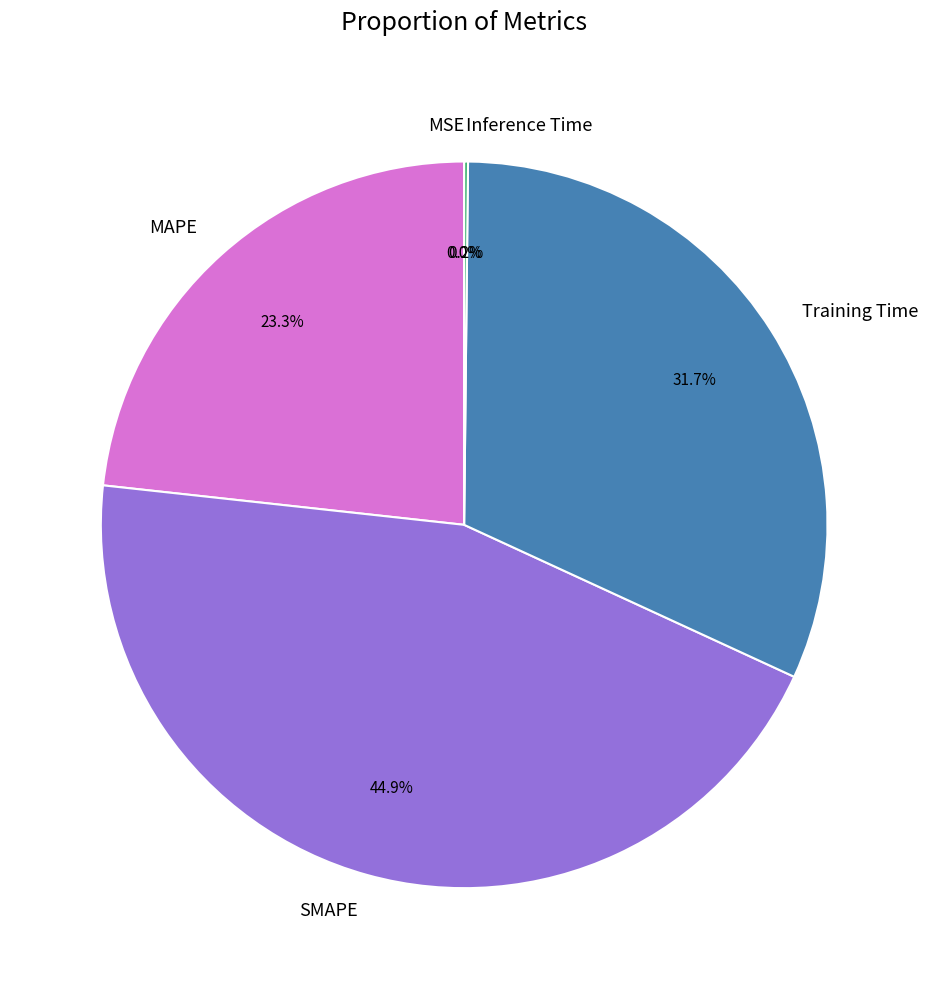

Between MAPE and Training Time, which is larger?

Training Time